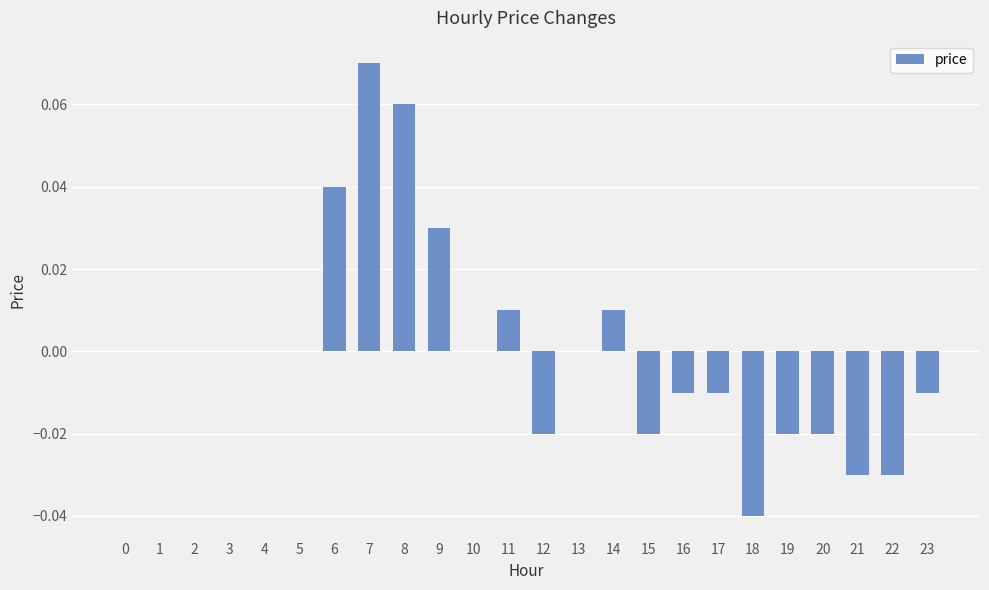

The value at 4 is 0.1. True or false?

False